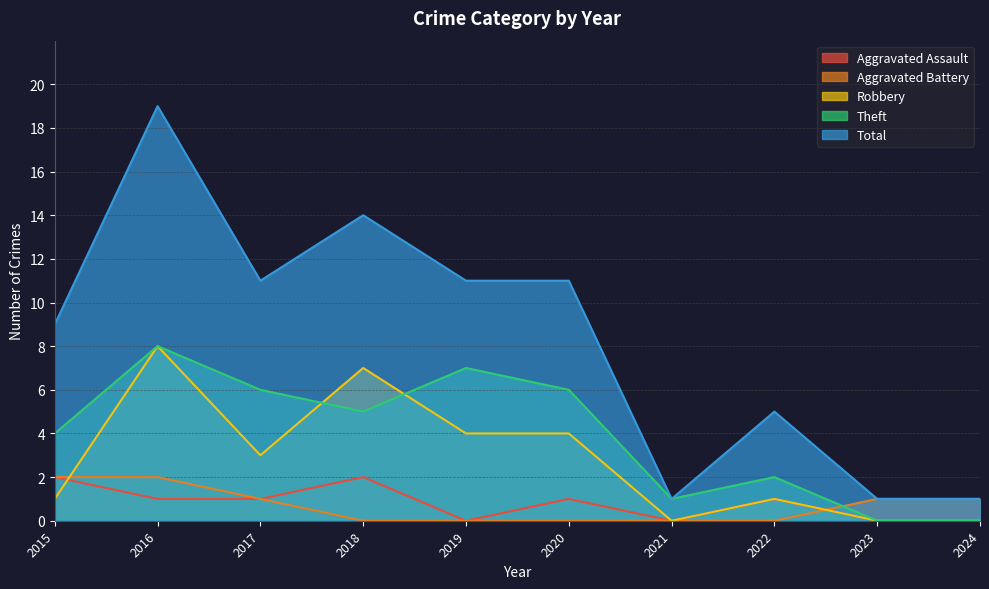

Between which two adjacent categories do Robbery and Aggravated Battery first intersect?

2015 and 2016